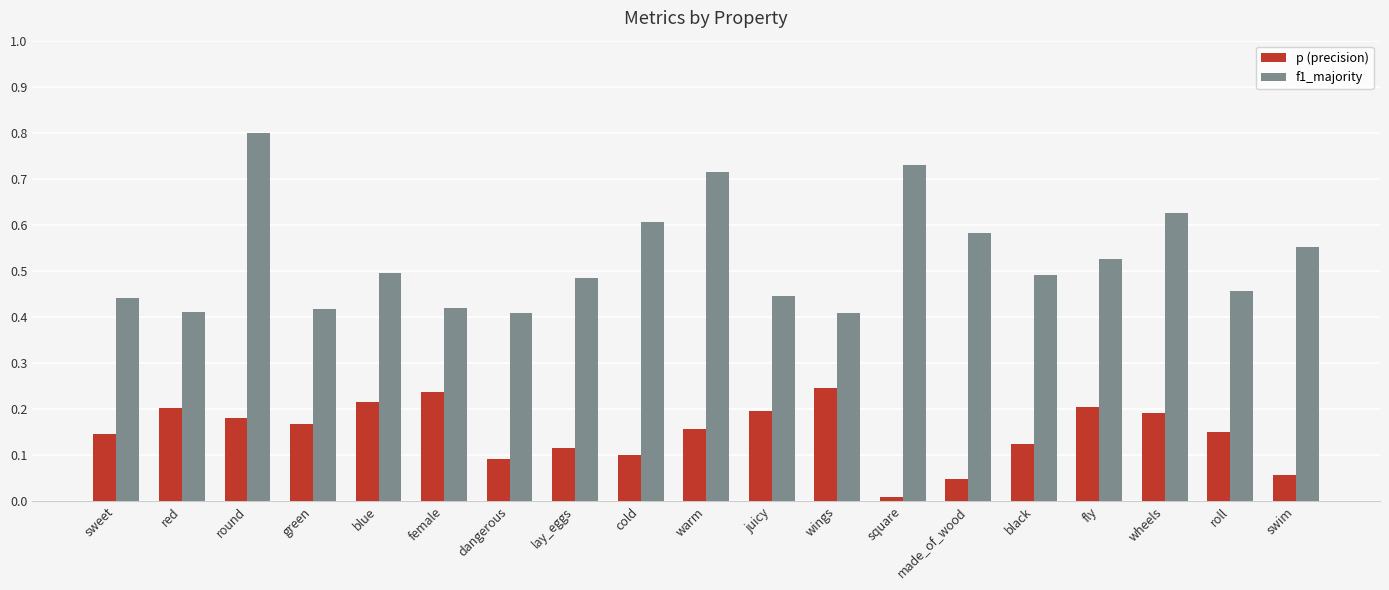

At how many categories does at least one series exceed 0?

19